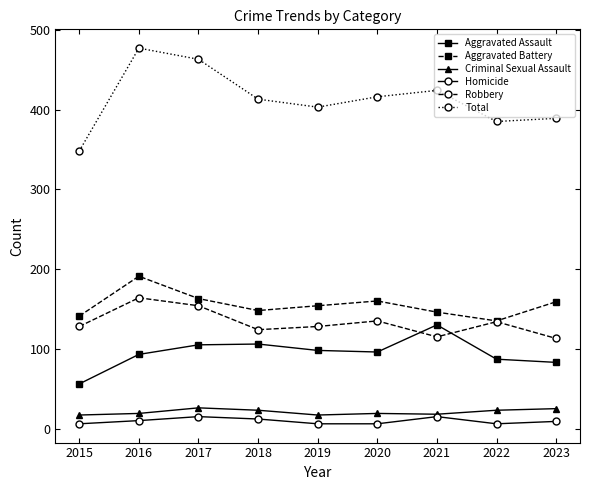

What is the lowest value of the Aggravated Assault series?

56